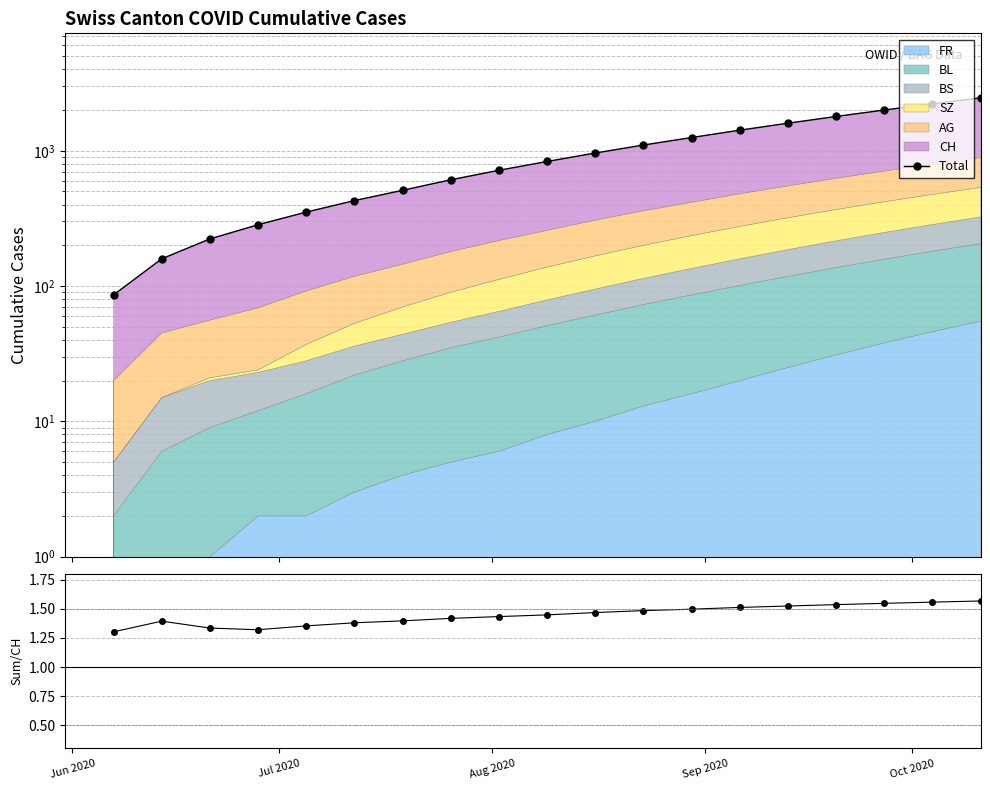

What is the smallest value displayed?

1.3